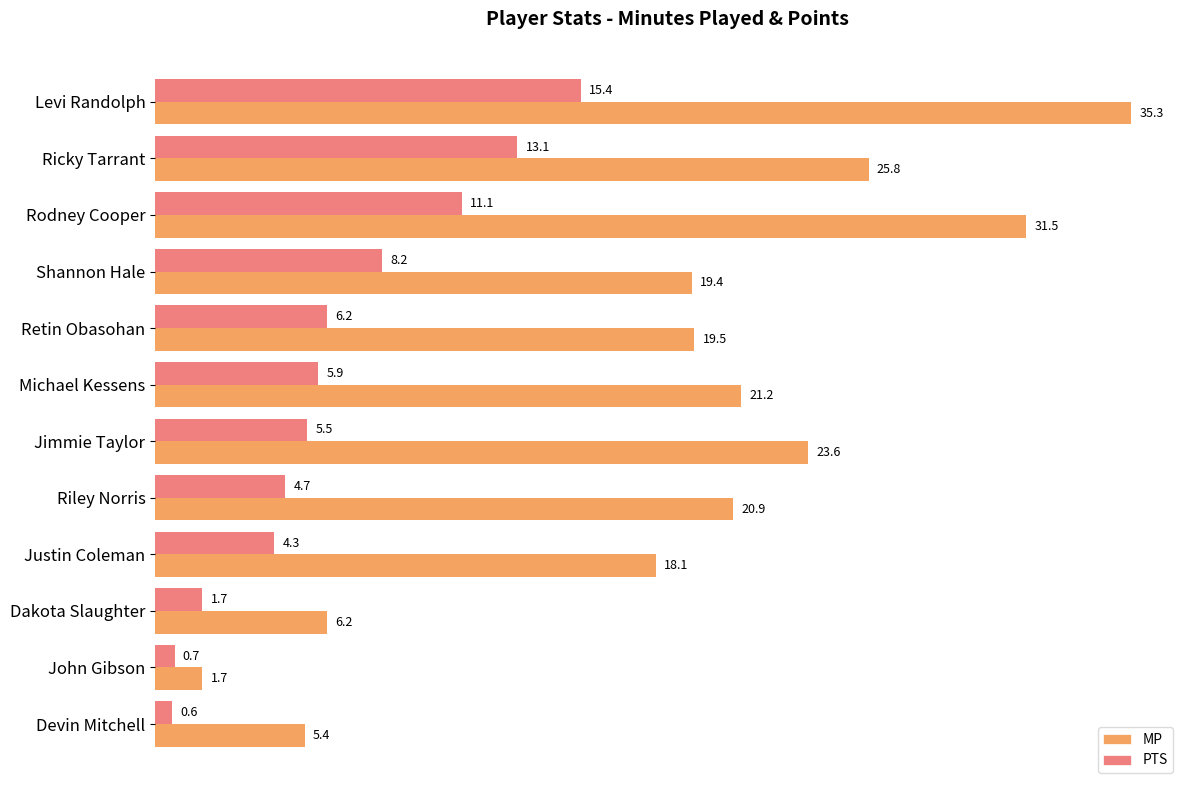

What is the highest value of the PTS series?

15.4